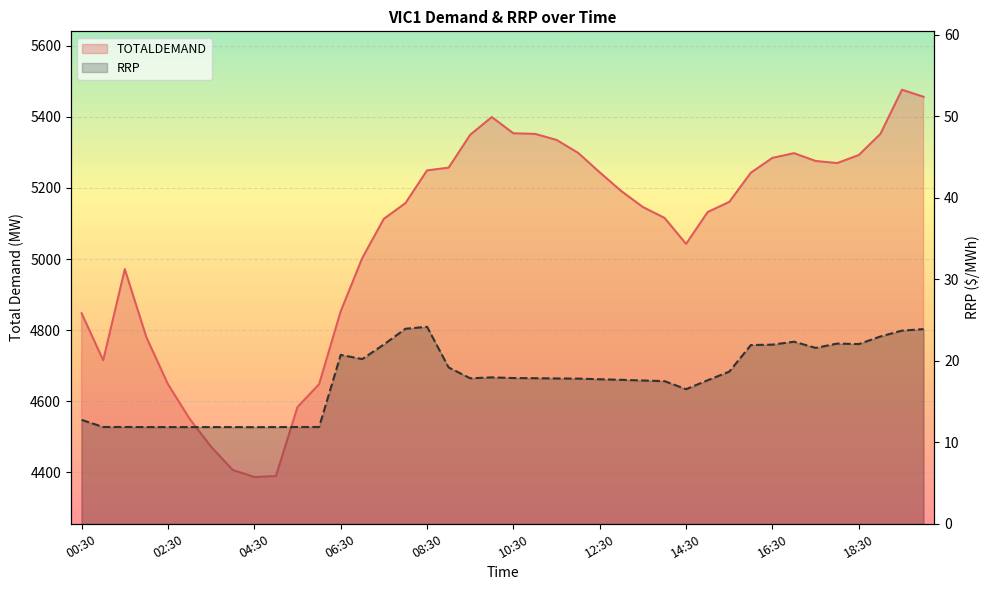

What are all the series names shown in the legend?

TOTALDEMAND, RRP